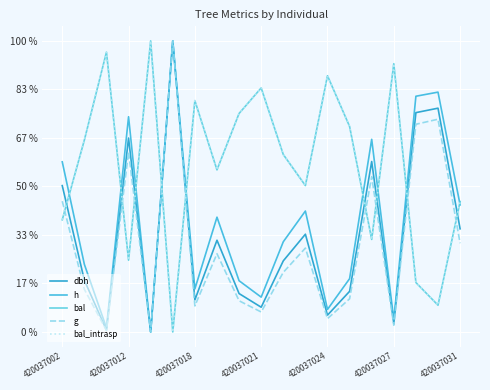

Is this an area chart (filled region under the line)?

No